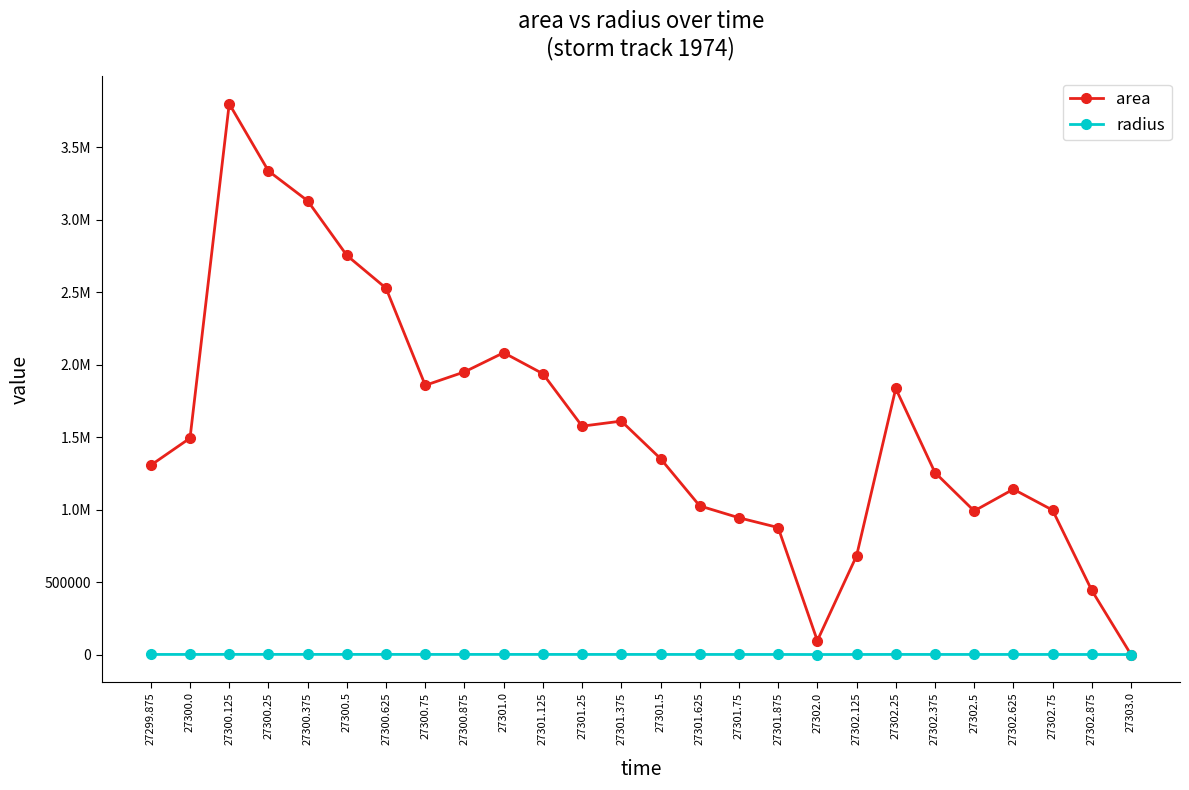

At 27302.25, list the series in order from smallest to largest.

radius, area